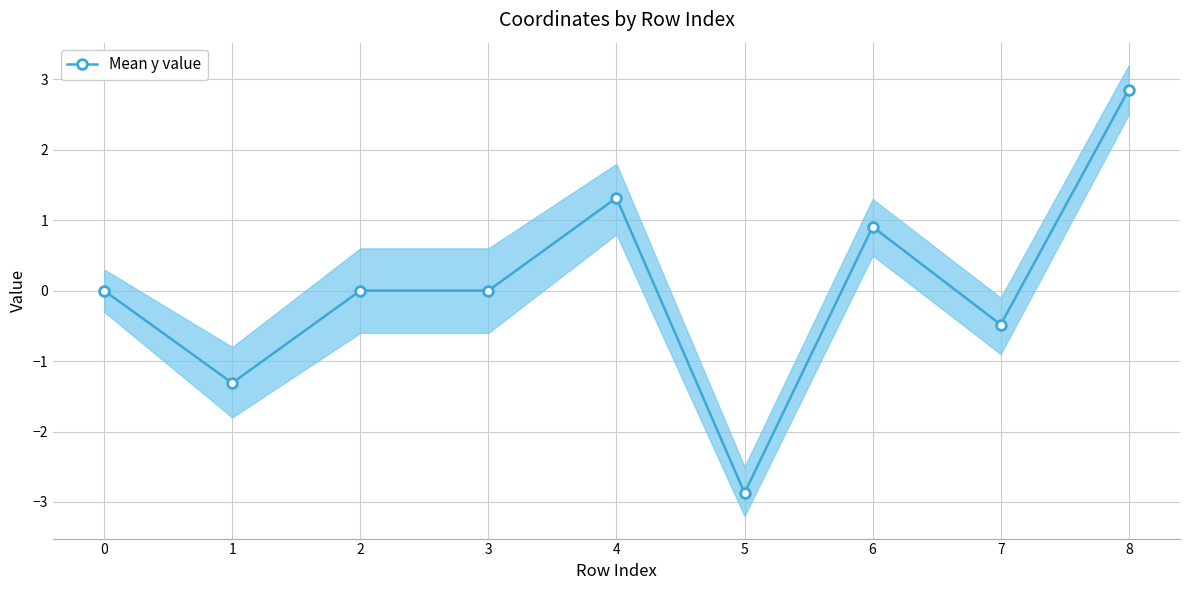

What is the value of the 2nd point from the left?

-1.3